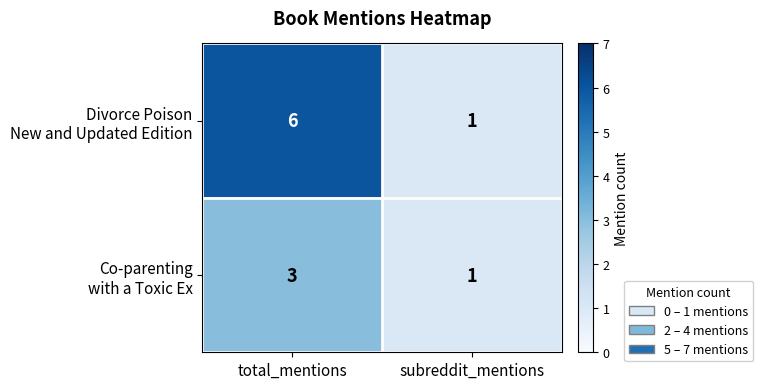

What is the total value across all series at subreddit_mentions?

2